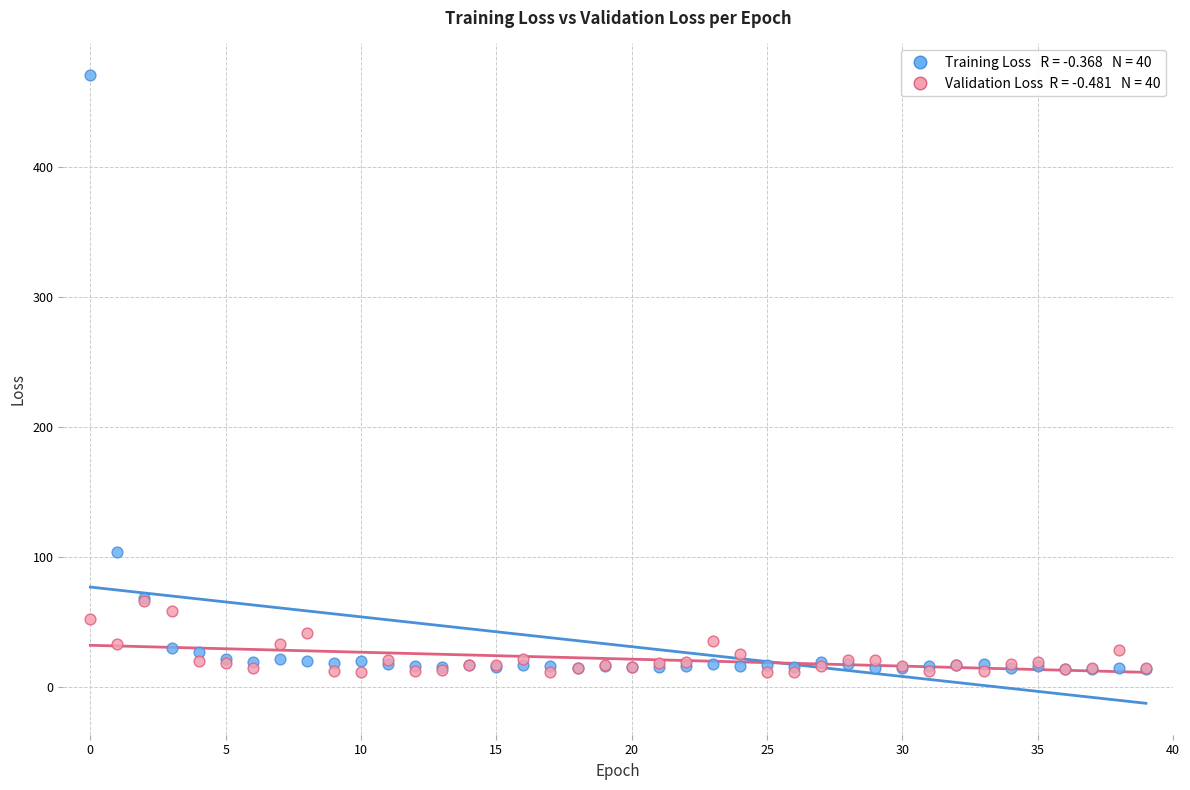

Across all series, what Y value is closest to 240?

103.4